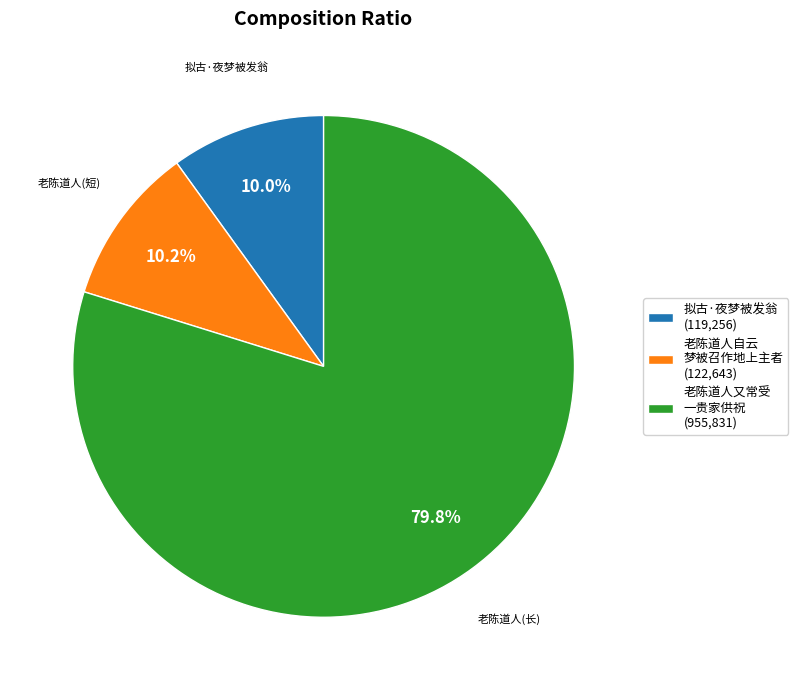

Combined, what portion of the pie is 老陈道人自云 梦被召作地上主者 (122,643) and 拟古·夜梦被发翁 (119,256)?

20.2%